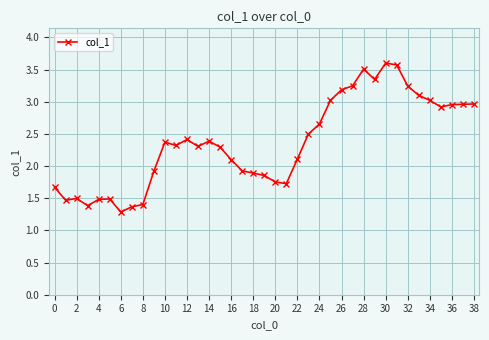

What is the minimum value shown in the chart?

1.3